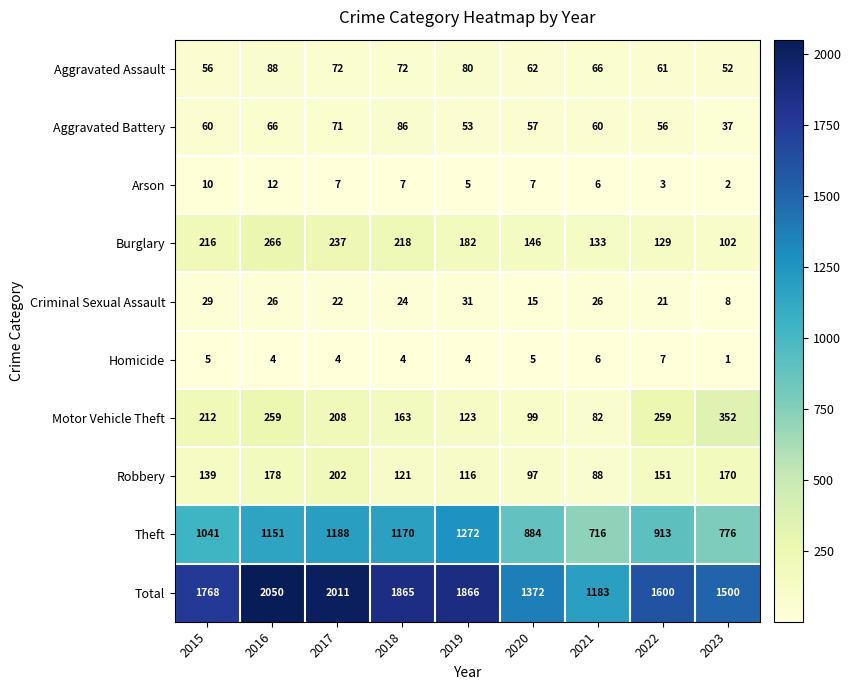

How many data points does each series have?

9